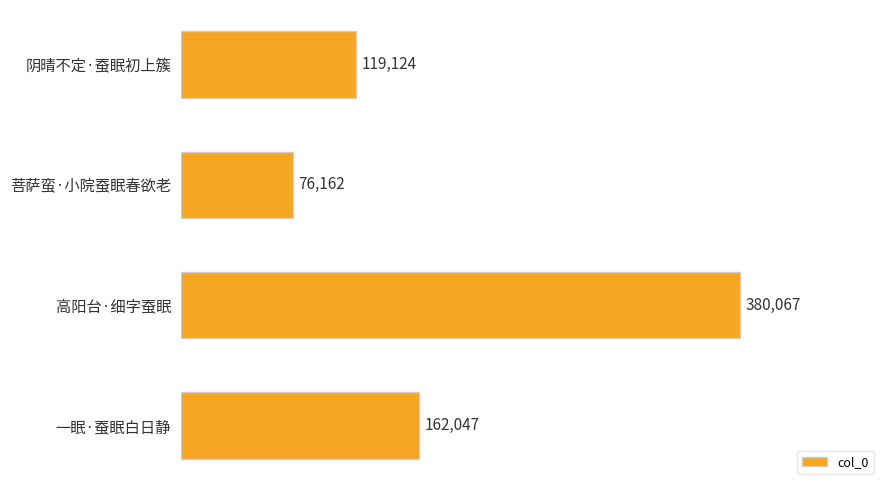

Count the values in the range 119124 to 380067.

3